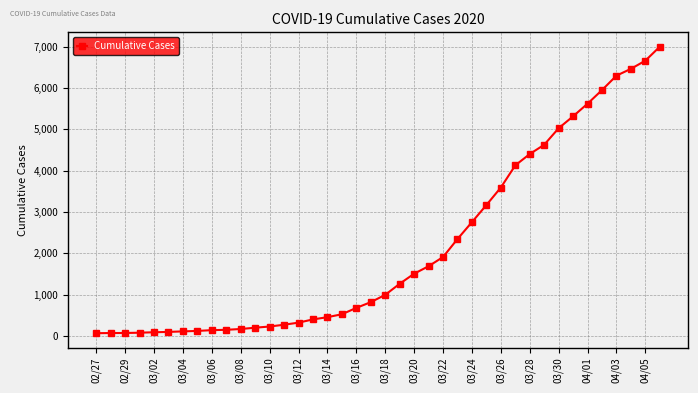

What is the greatest value displayed?

7003